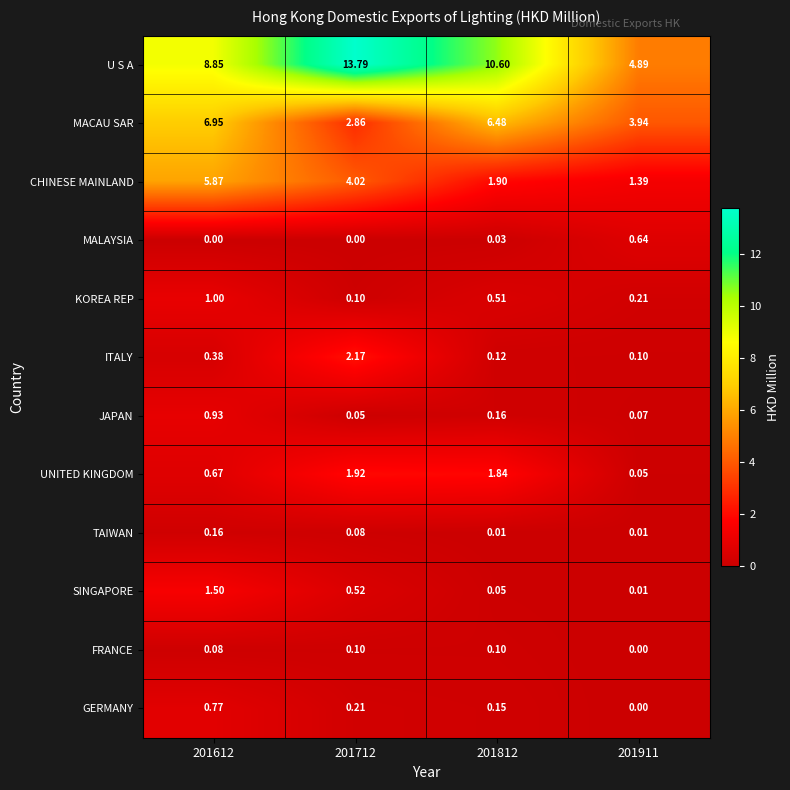

Which series changed the most between 201712 and 201911?

U S A